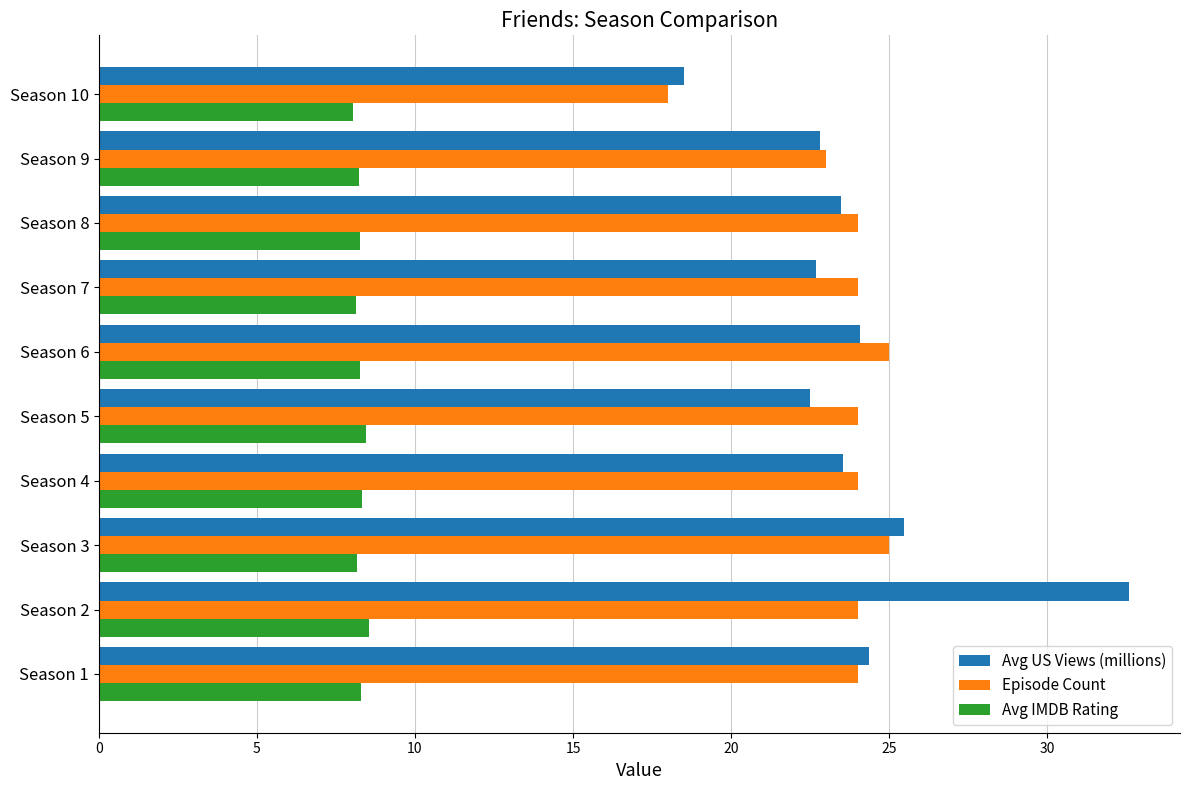

List the series in order of their peak value, lowest first.

Avg IMDB Rating, Episode Count, Avg US Views (millions)